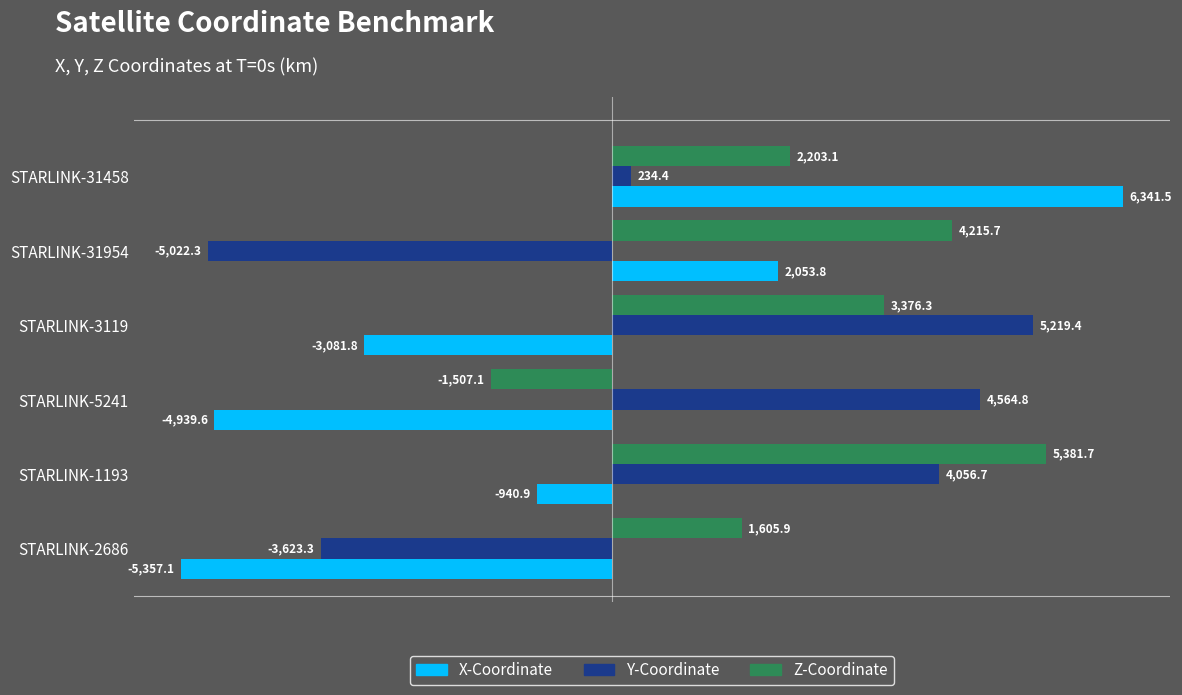

List the series in order of their peak value, highest first.

X-Coordinate, Z-Coordinate, Y-Coordinate